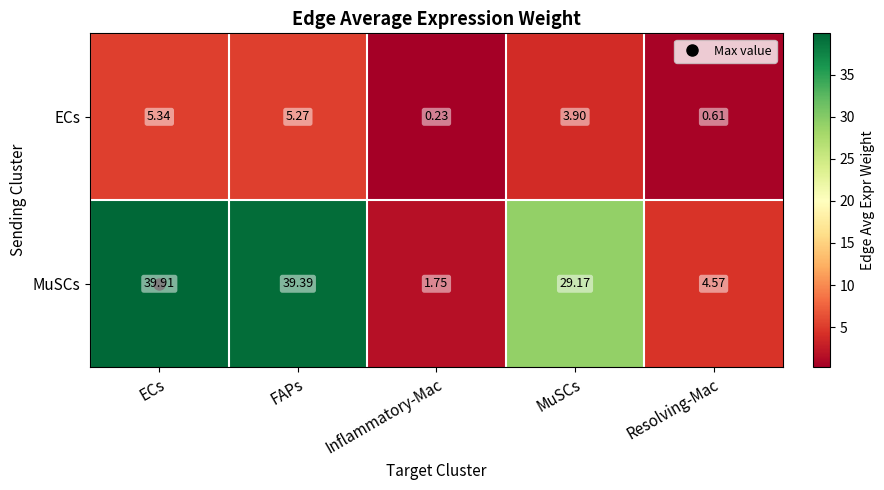

At MuSCs, list the series in order from largest to smallest.

MuSCs, ECs